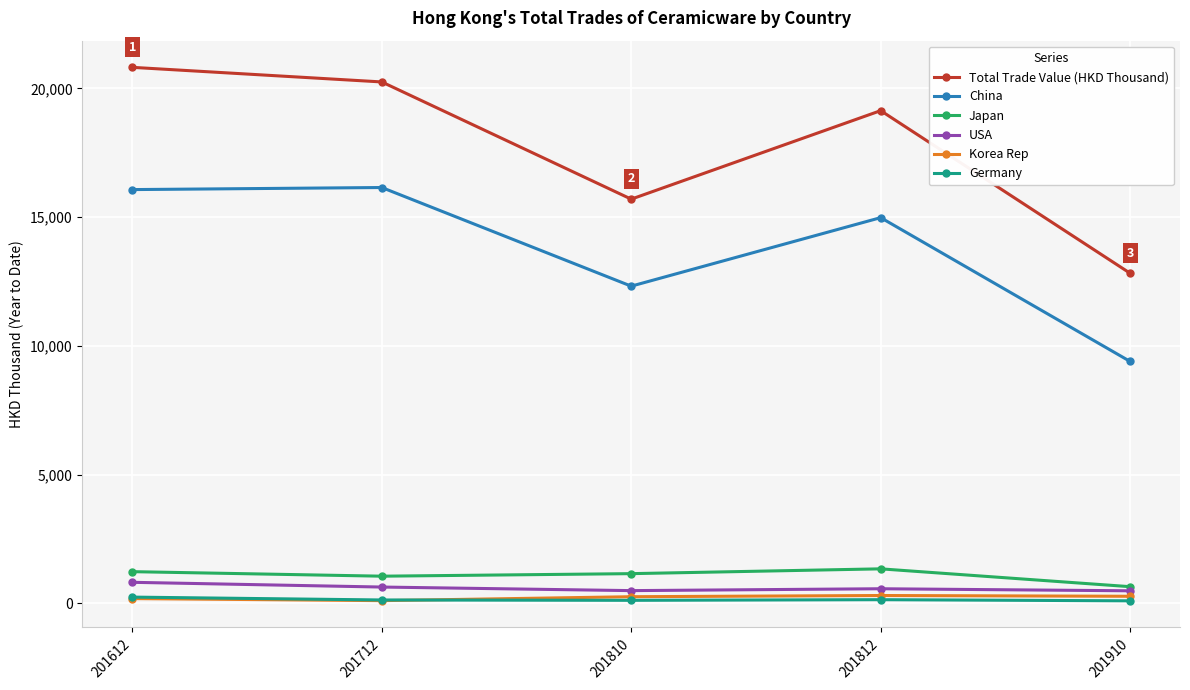

How many interior local valleys does the Total Trade Value (HKD Thousand) series have?

1